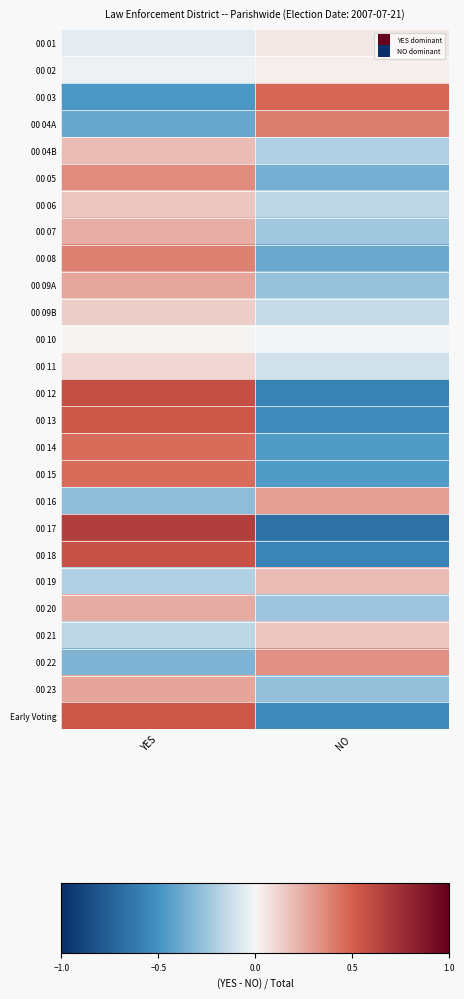

Reading left to right, extract all data points from this chart.

00 01: YES=-0.0	NO=0.0
00 02: YES=-0.0	NO=0.0
00 03: YES=-0.5	NO=0.5
00 04A: YES=-0.4	NO=0.4
00 04B: YES=0.2	NO=-0.2
00 05: YES=0.4	NO=-0.4
00 06: YES=0.2	NO=-0.2
00 07: YES=0.2	NO=-0.2
00 08: YES=0.4	NO=-0.4
00 09A: YES=0.3	NO=-0.3
00 09B: YES=0.1	NO=-0.1
00 10: YES=0.0	NO=-0.0
00 11: YES=0.1	NO=-0.1
00 12: YES=0.6	NO=-0.6
00 13: YES=0.5	NO=-0.5
00 14: YES=0.5	NO=-0.5
00 15: YES=0.5	NO=-0.5
00 16: YES=-0.3	NO=0.3
00 17: YES=0.7	NO=-0.7
00 18: YES=0.6	NO=-0.6
00 19: YES=-0.2	NO=0.2
00 20: YES=0.2	NO=-0.2
00 21: YES=-0.2	NO=0.2
00 22: YES=-0.3	NO=0.3
00 23: YES=0.3	NO=-0.3
Early Voting: YES=0.5	NO=-0.5